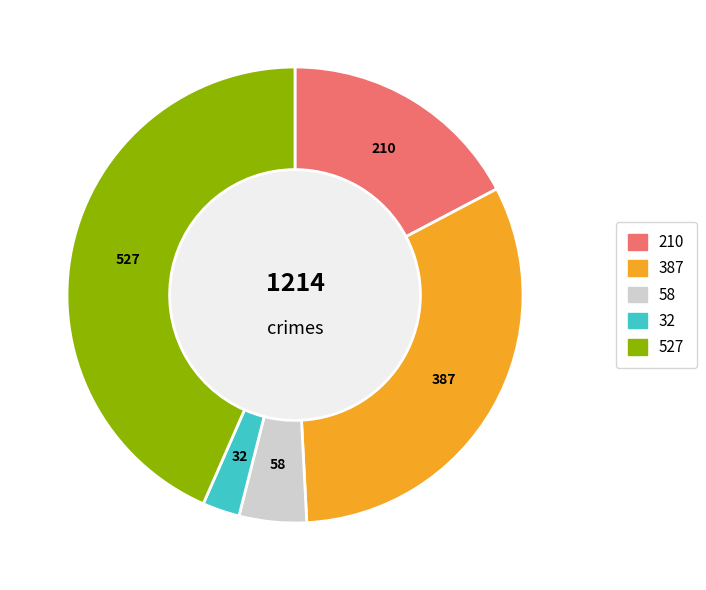

How many segments does this pie chart have?

5